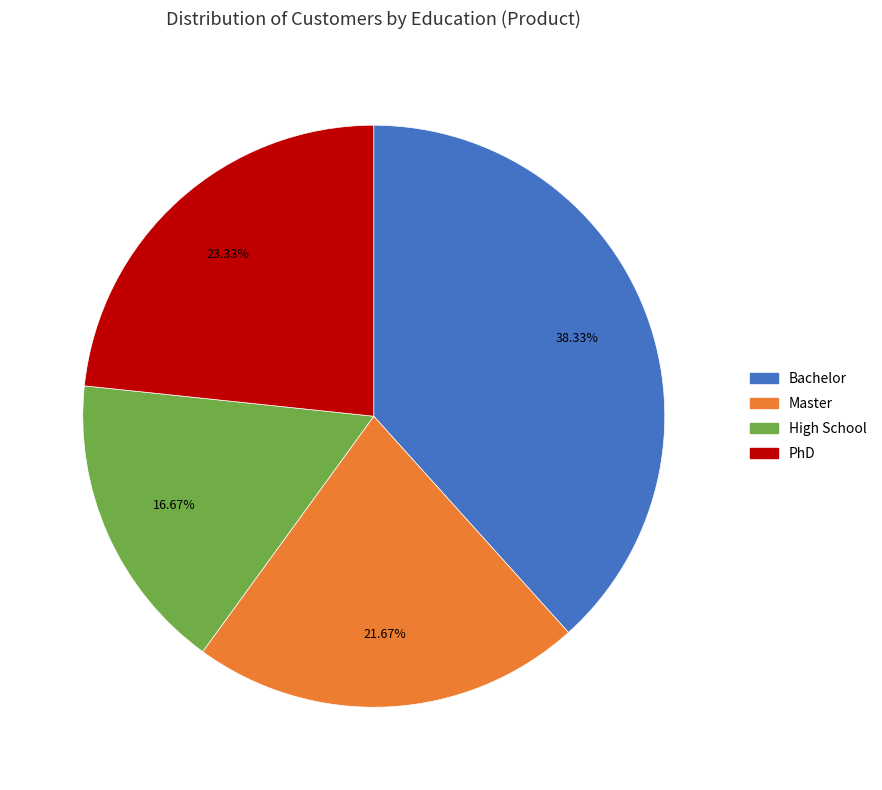

To the nearest percent, what is the difference between the largest and smallest slice percentages?

22%